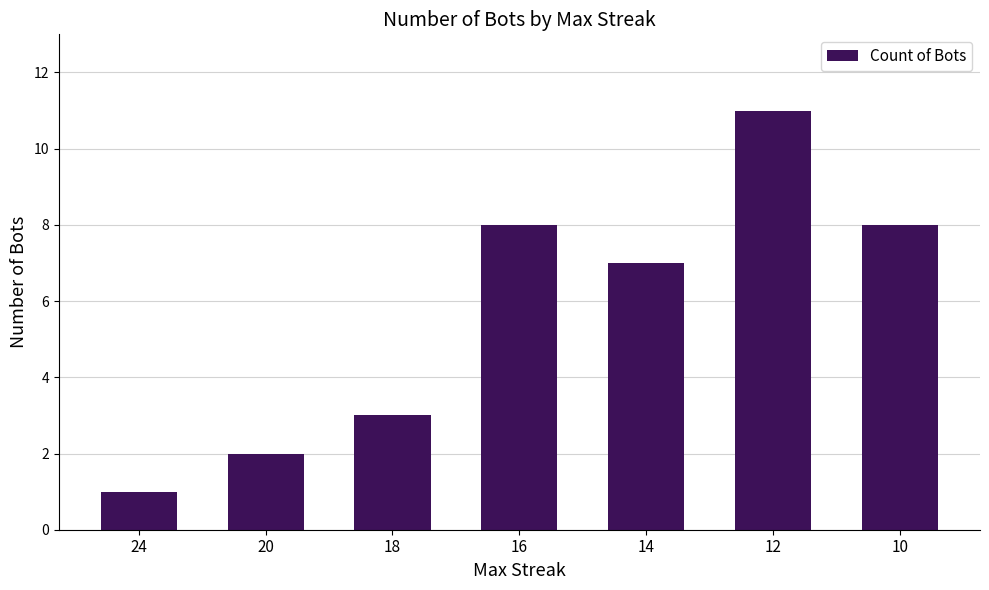

Count the number of categories in the chart.

7